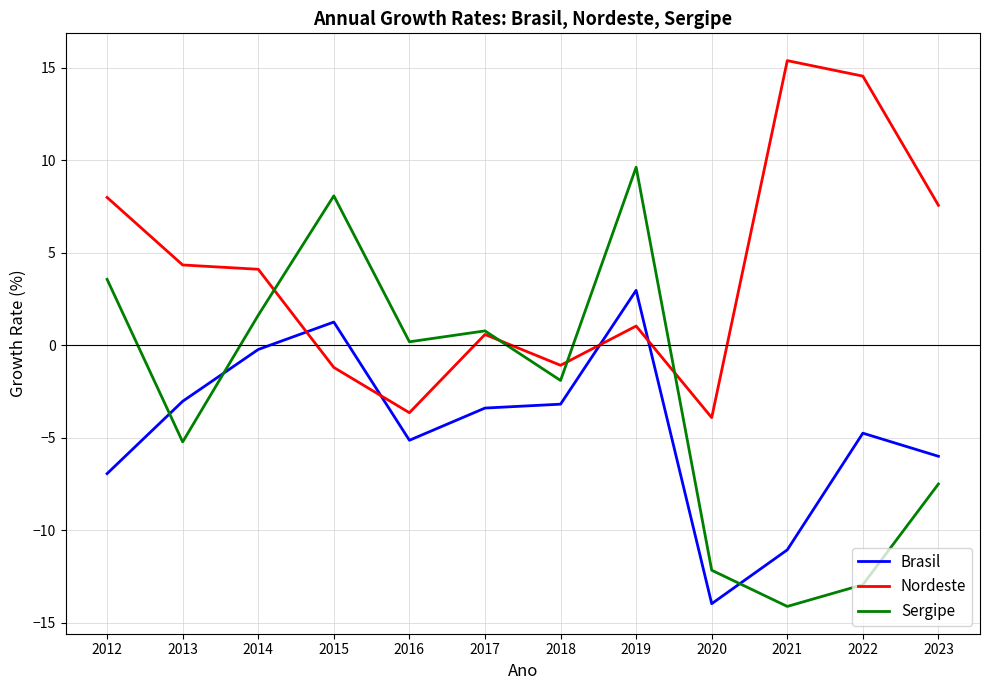

What is the average value of the Brasil series?

-4.5